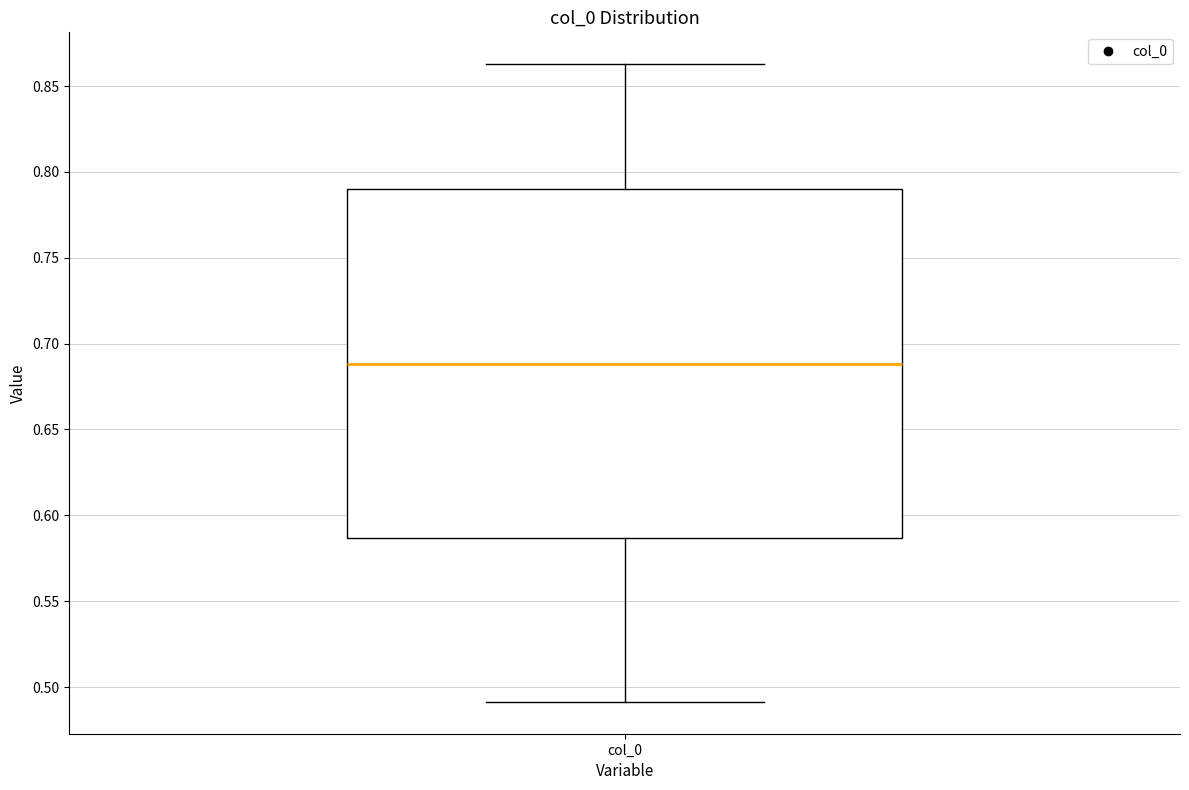

Where does the median line of the box for col_0 sit on the y-axis? The values are not printed on the chart, so give them approximately, as read against the axis.

0.690